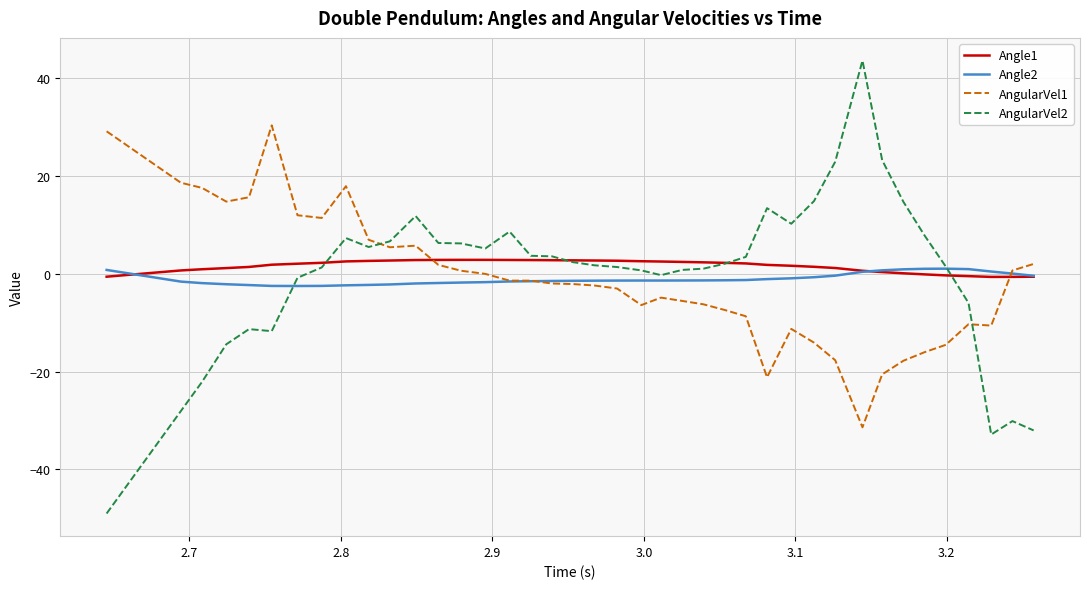

True or false: Angle2 has more than 1 interior local peaks.

True